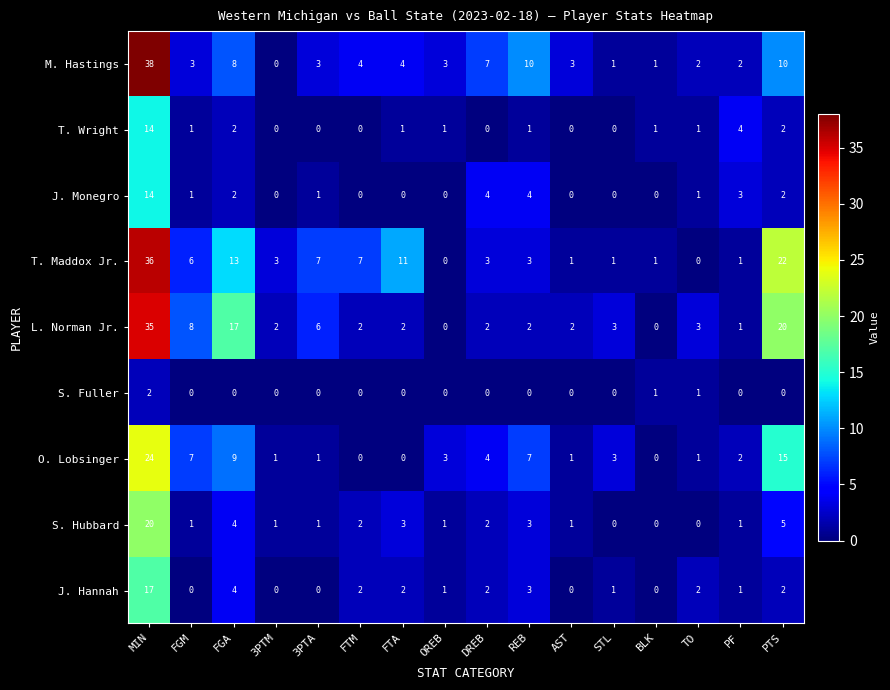

Which series has the widest spread of values?

M. Hastings